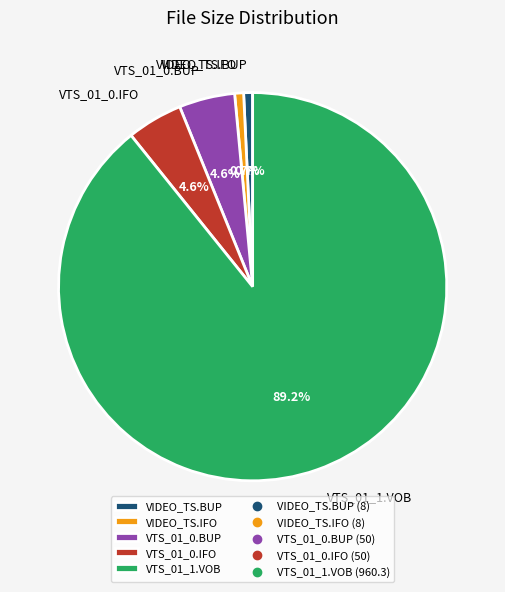

To the nearest percent, what portion does VTS_01_0.BUP represent?

5%